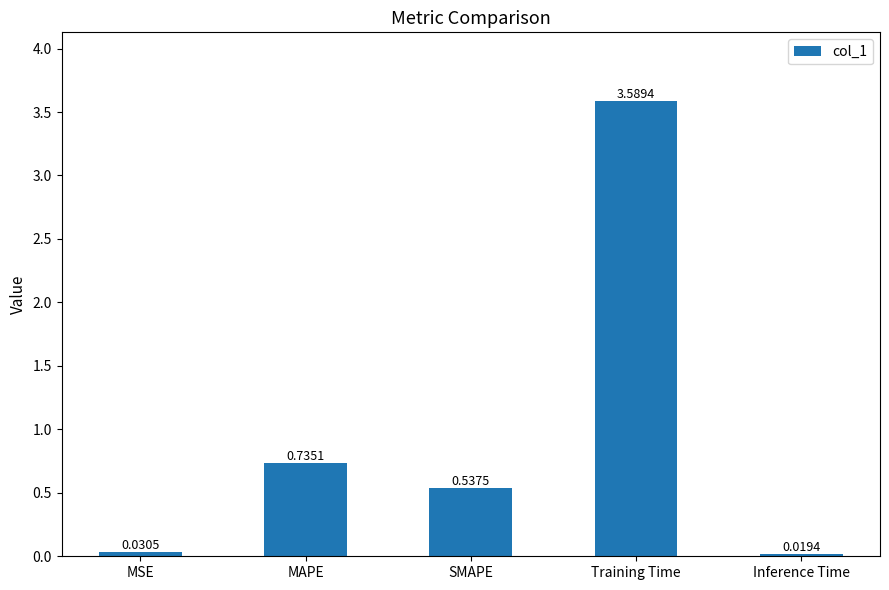

What is the greatest value displayed?

3.6